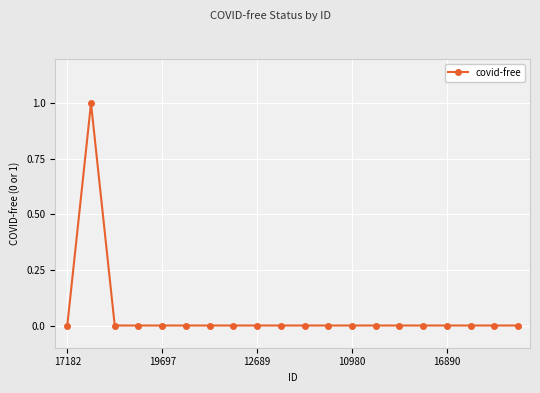

Count the number of categories in the chart.

20